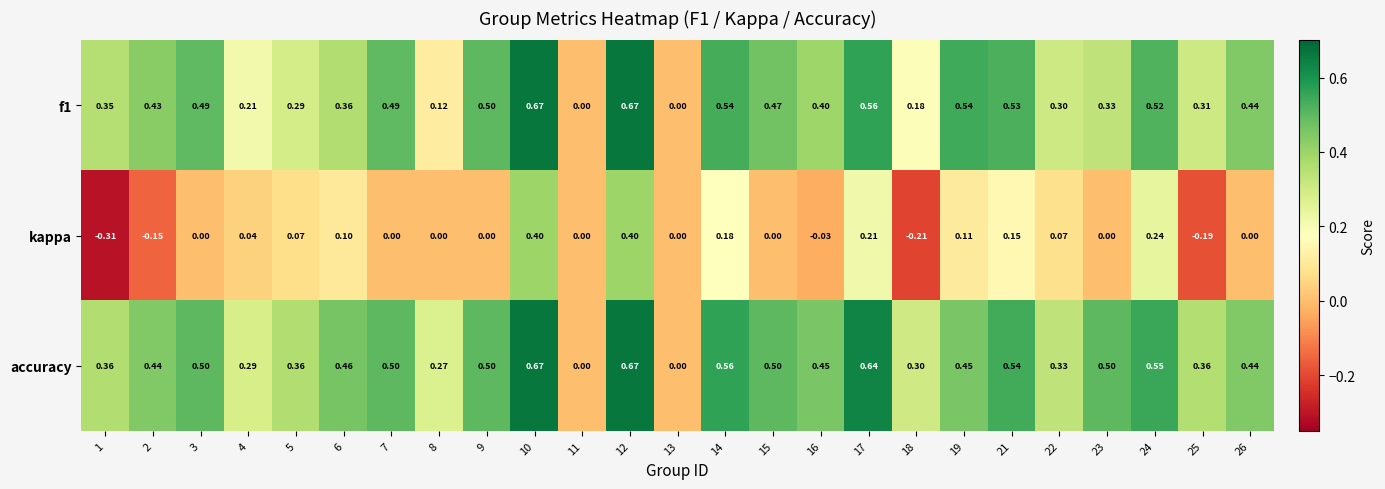

How many categories are shown in the chart?

25